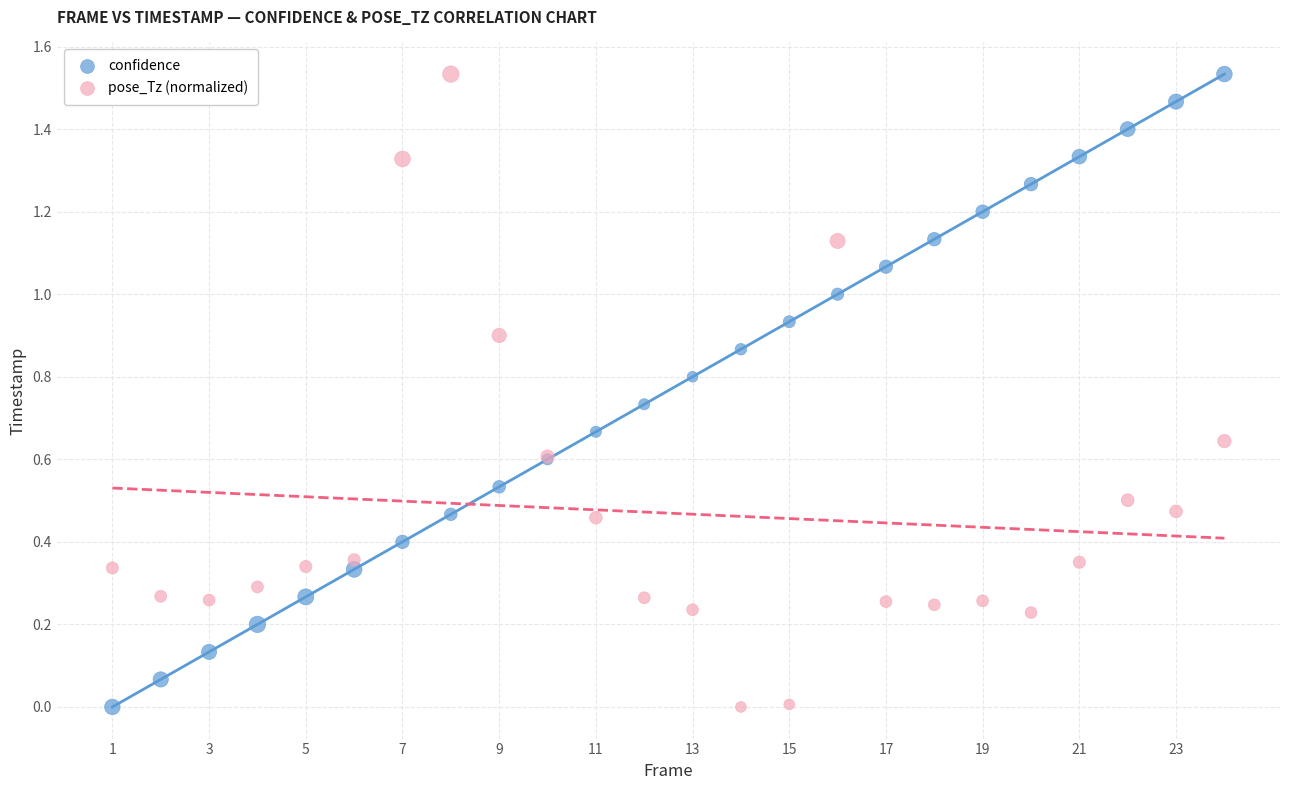

What is the X range (max minus min) for the scatter plot?

23.0